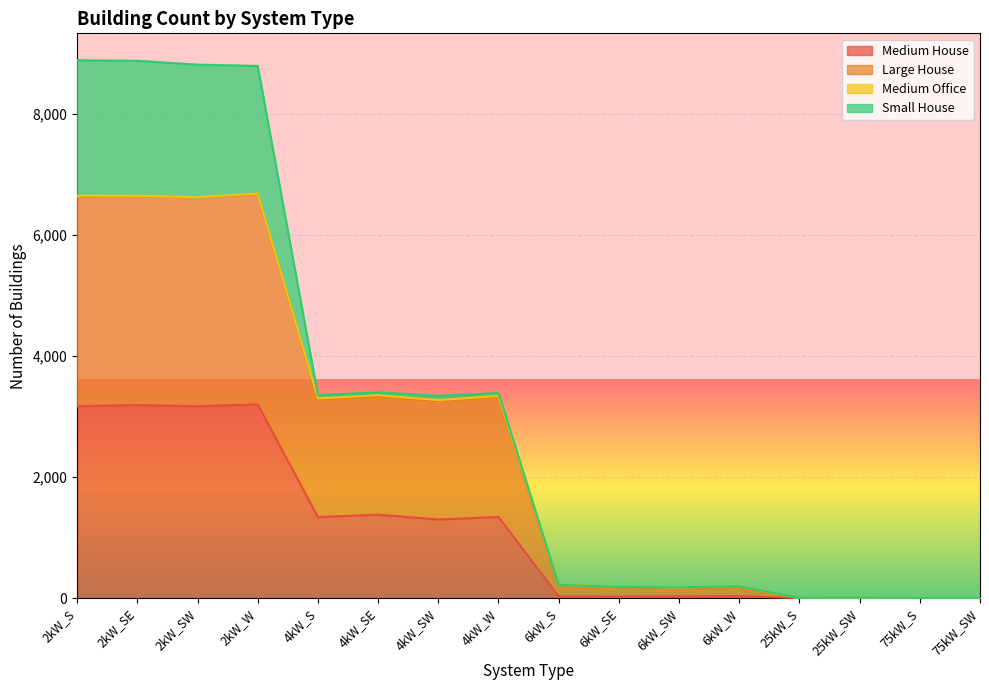

What is the difference between the Medium House values at 25kW_S and 6kW_S?

27